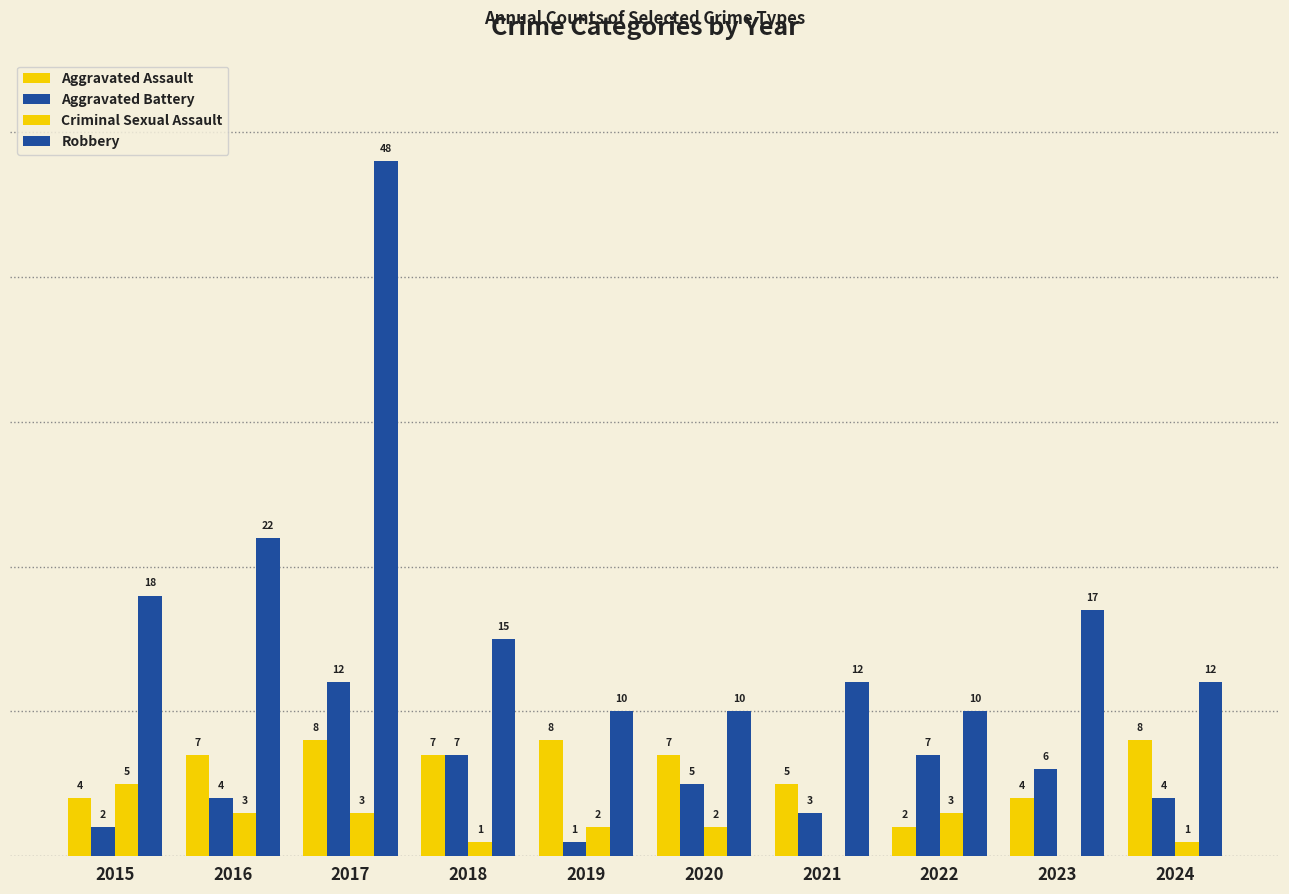

Is it true that Criminal Sexual Assault equals 5 at 2015?

True